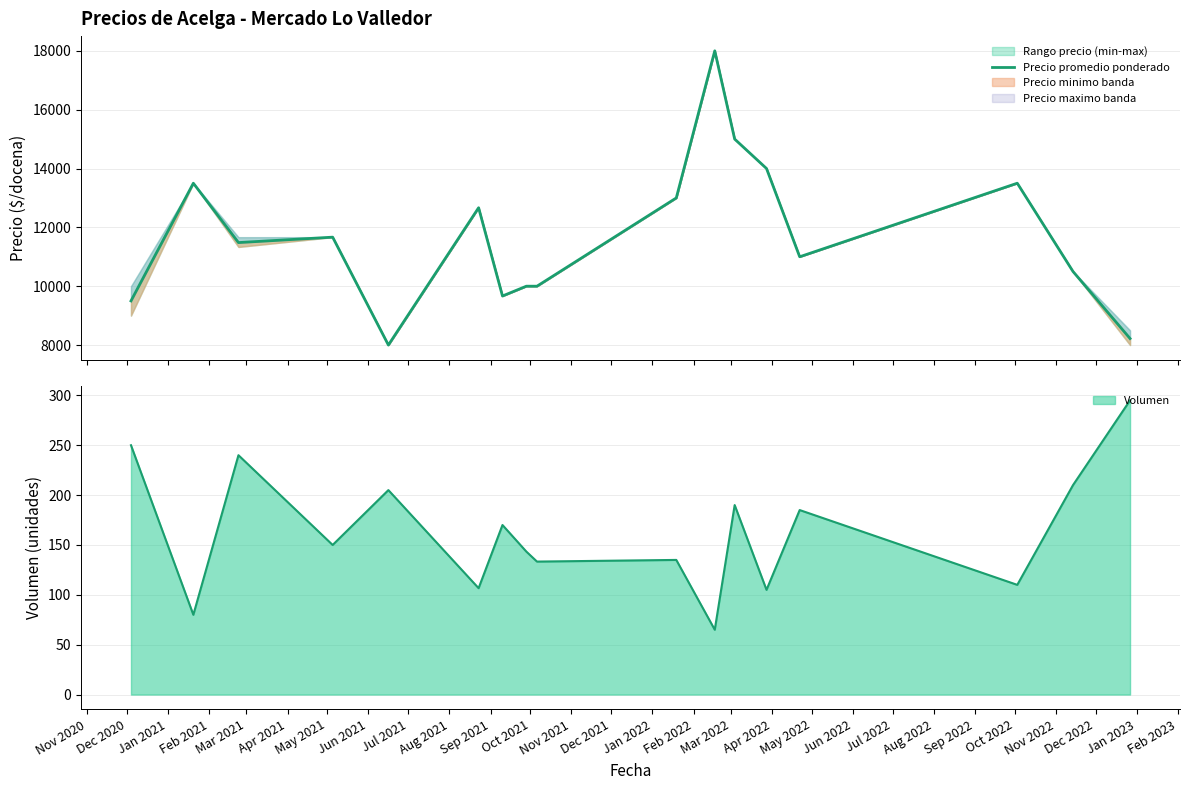

How many values are below 11482?

8